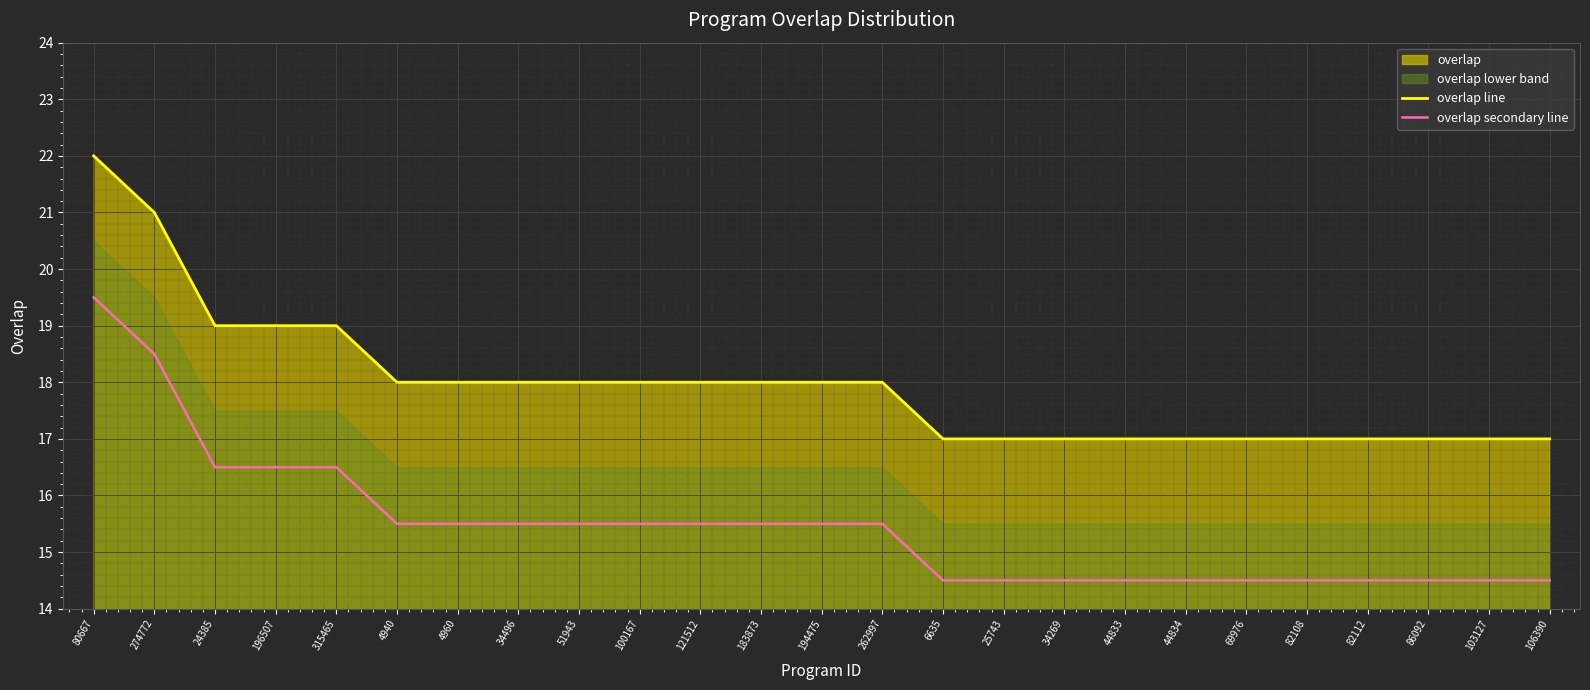

Which category has the lowest value in the overlap secondary line series?

6635